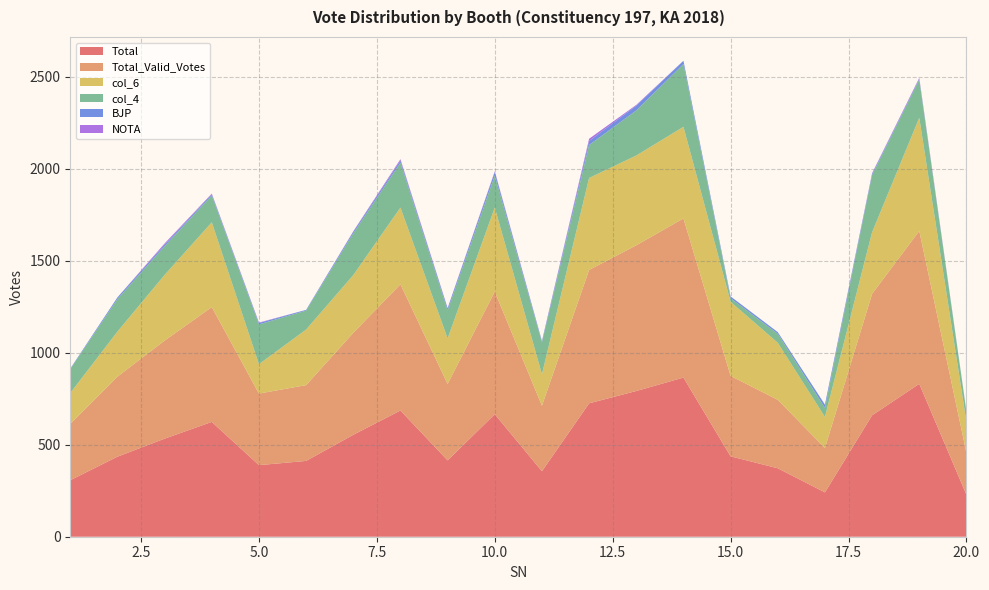

Reading left to right, transcribe all the data shown in this chart.

Total: 1=307	2=435	3=533	4=624	5=389	6=412	7=554	8=686	9=415	10=666	11=356	12=725	13=792	14=865	15=437	16=372	17=241	18=660	19=831	20=228
Total_Valid_Votes: 1=307	2=435	3=533	4=624	5=389	6=412	7=554	8=686	9=415	10=666	11=356	12=725	13=792	14=865	15=437	16=372	17=241	18=660	19=831	20=228
col_6: 1=167	2=245	3=357	4=461	5=160	6=302	7=314	8=417	9=248	10=457	11=171	12=500	13=488	14=498	15=403	16=310	17=169	18=335	19=615	20=168
col_4: 1=130	2=177	3=156	4=146	5=216	6=103	7=227	8=244	9=152	10=174	11=173	12=179	13=245	14=341	15=19	16=49	17=49	18=311	19=207	20=55
BJP: 1=3	2=9	3=9	4=7	5=8	6=4	7=9	8=12	9=11	10=19	11=7	12=22	13=26	14=18	15=10	16=9	17=18	18=7	19=5	20=2
NOTA: 1=0	2=0	3=6	4=3	5=2	6=0	7=2	8=7	9=2	10=4	11=1	12=12	13=4	14=0	15=0	16=0	17=0	18=3	19=5	20=0